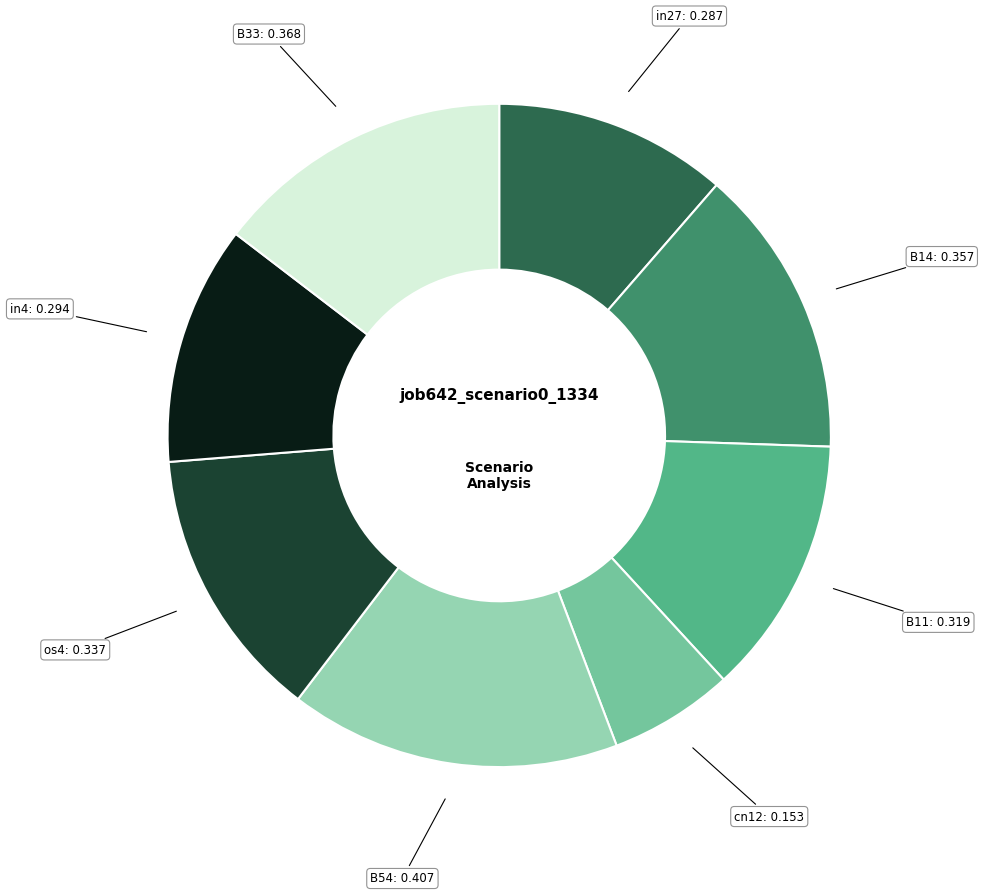

Is it true that B33 is 27% of the pie?

False